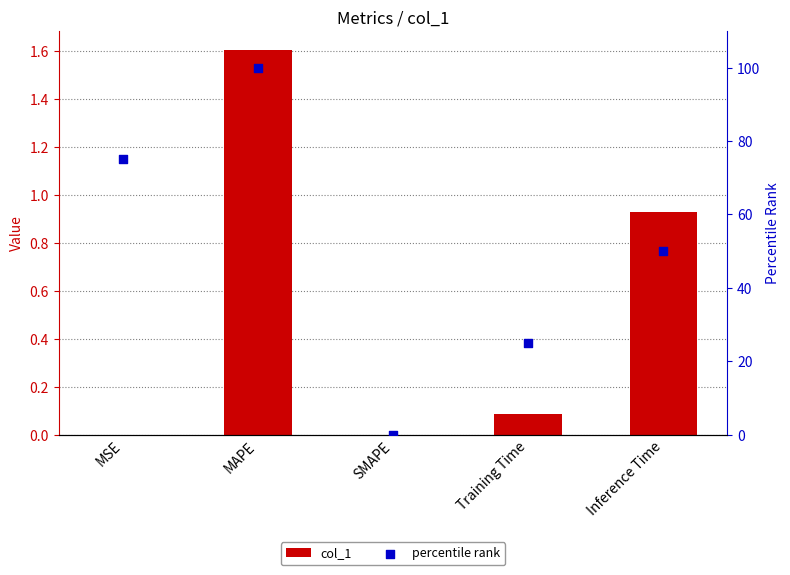

What are all the series names shown in the legend?

col_1, percentile rank